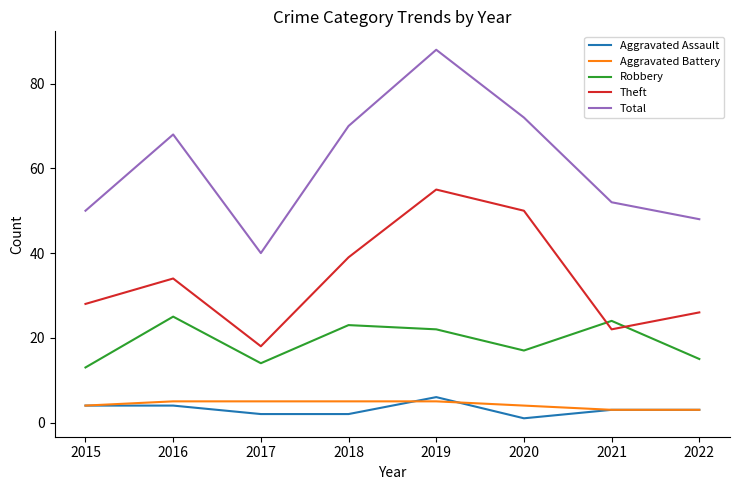

The Aggravated Battery series shows 2 at 2019. True or false?

False